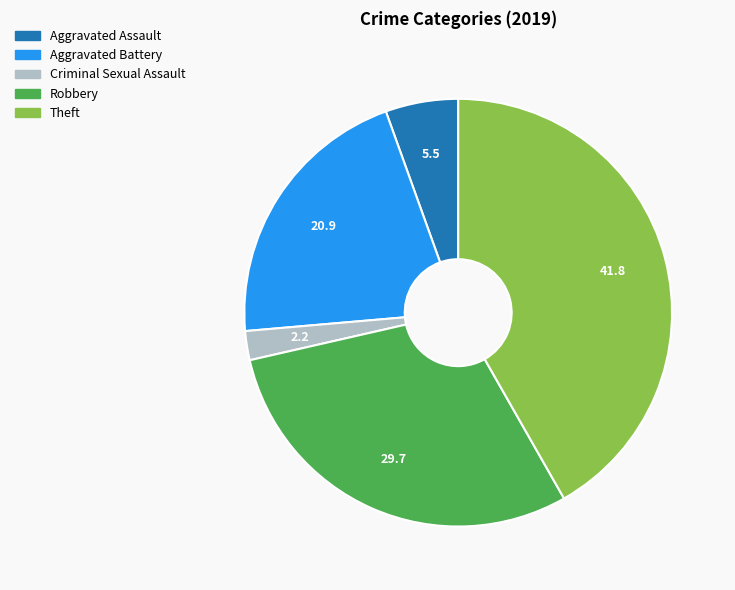

True or false: Robbery accounts for 19% of the total.

False